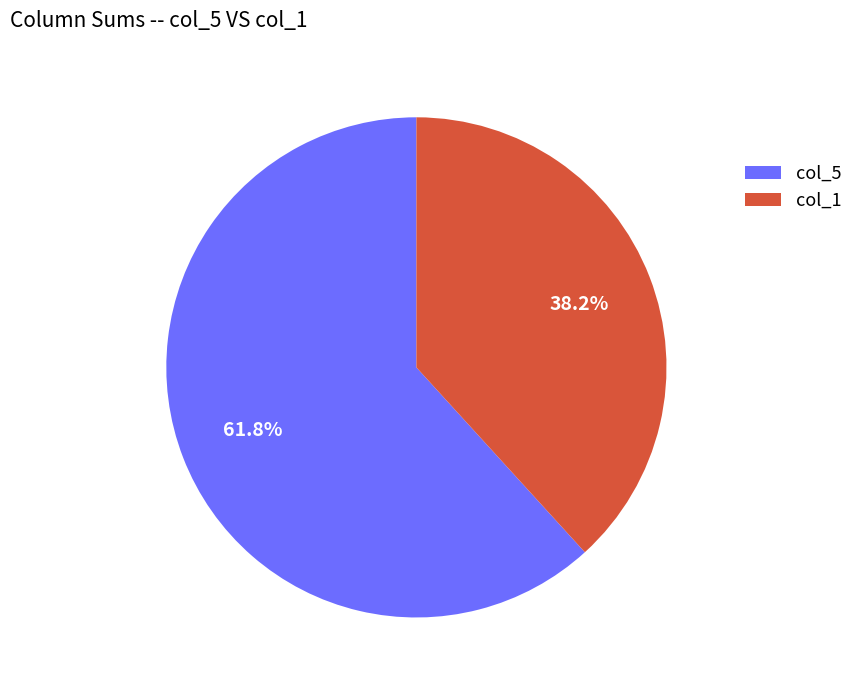

How much of the chart is everything except col_5?

38.2%